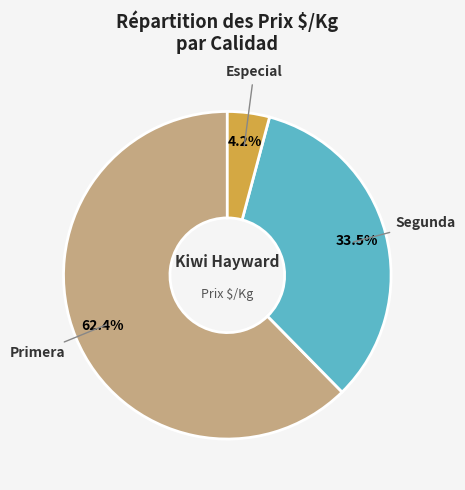

Is there a majority slice in this chart?

Yes